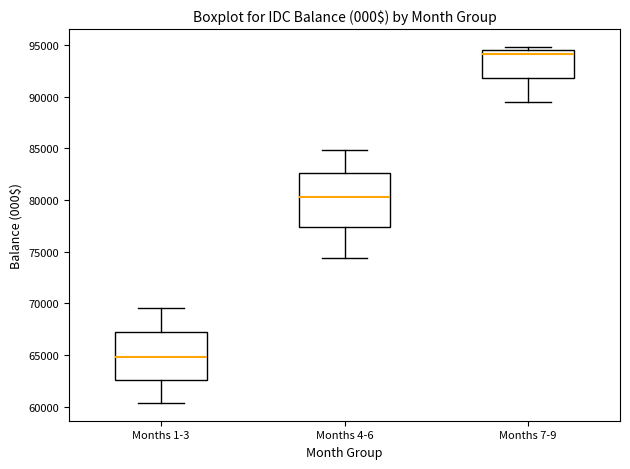

Reading left to right, read every box against the y-axis: the position of its median line, the range the box covers, and the ends of its whiskers. The values are not printed on the chart, so give them approximately, as read against the axis.

Months 1-3: median 65000, box 62500 to 67000, whiskers 60500 to 69500
Months 4-6: median 80500, box 77500 to 82500, whiskers 74500 to 85000
Months 7-9: median 94000, box 92000 to 94500, whiskers 89500 to 95000